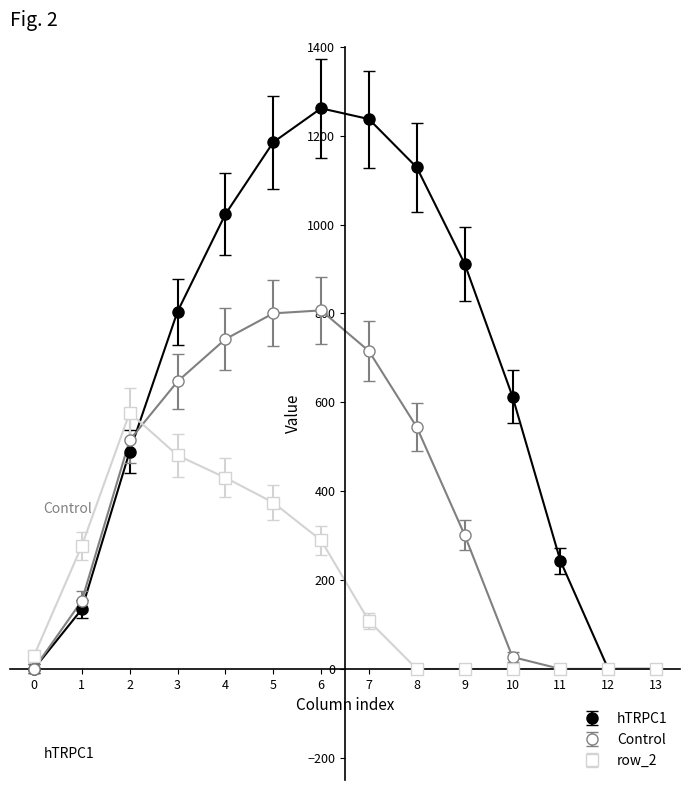

How many values in the Control series are below 514?

7